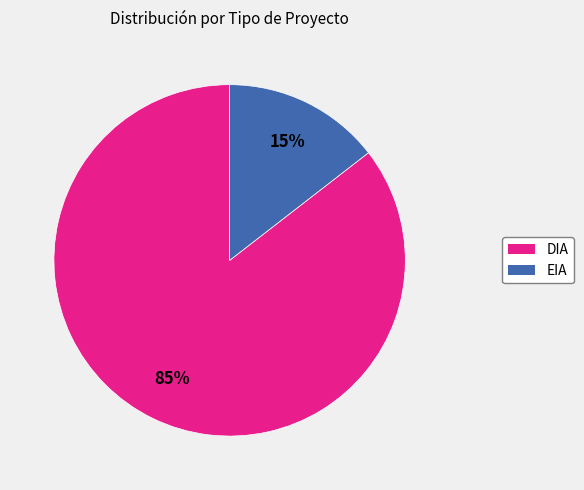

Combined, do EIA and DIA account for over 50%?

Yes